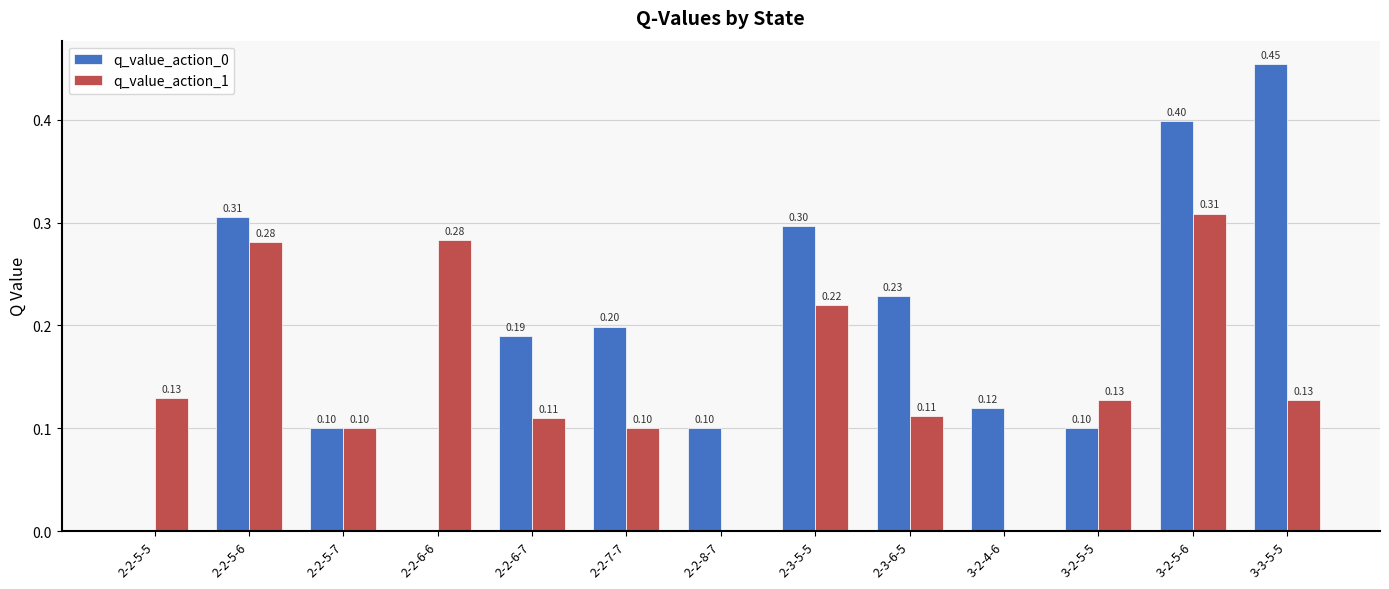

Between 2-3-5-5 and 3-2-5-6, which series saw the biggest shift?

q_value_action_0